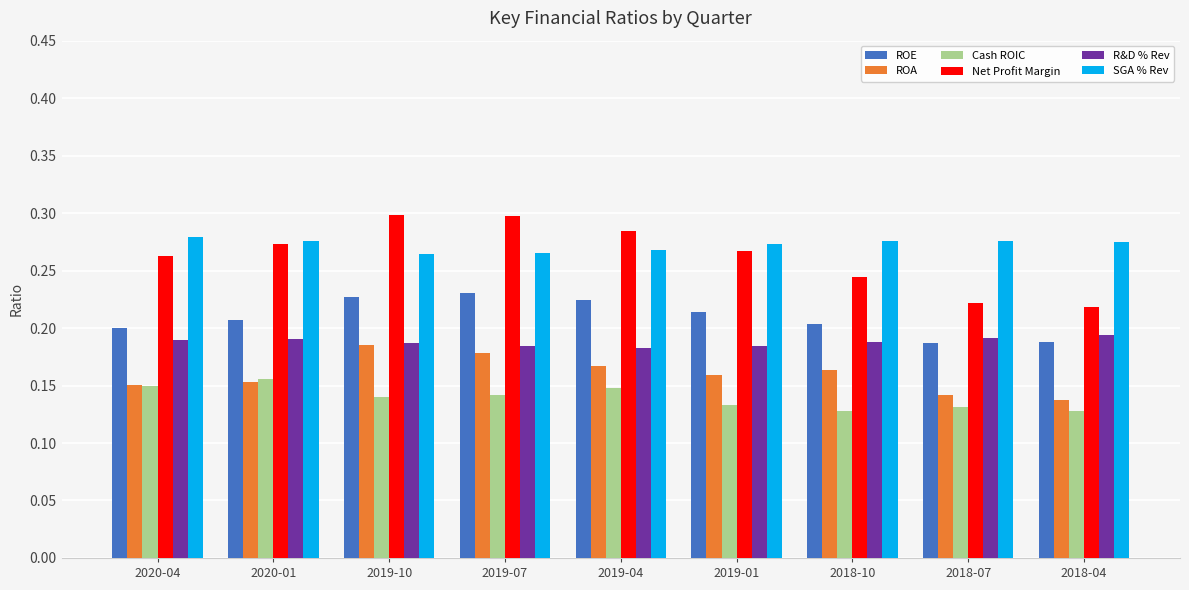

Which series changed the most between 2020-04 and 2018-10?

Cash ROIC